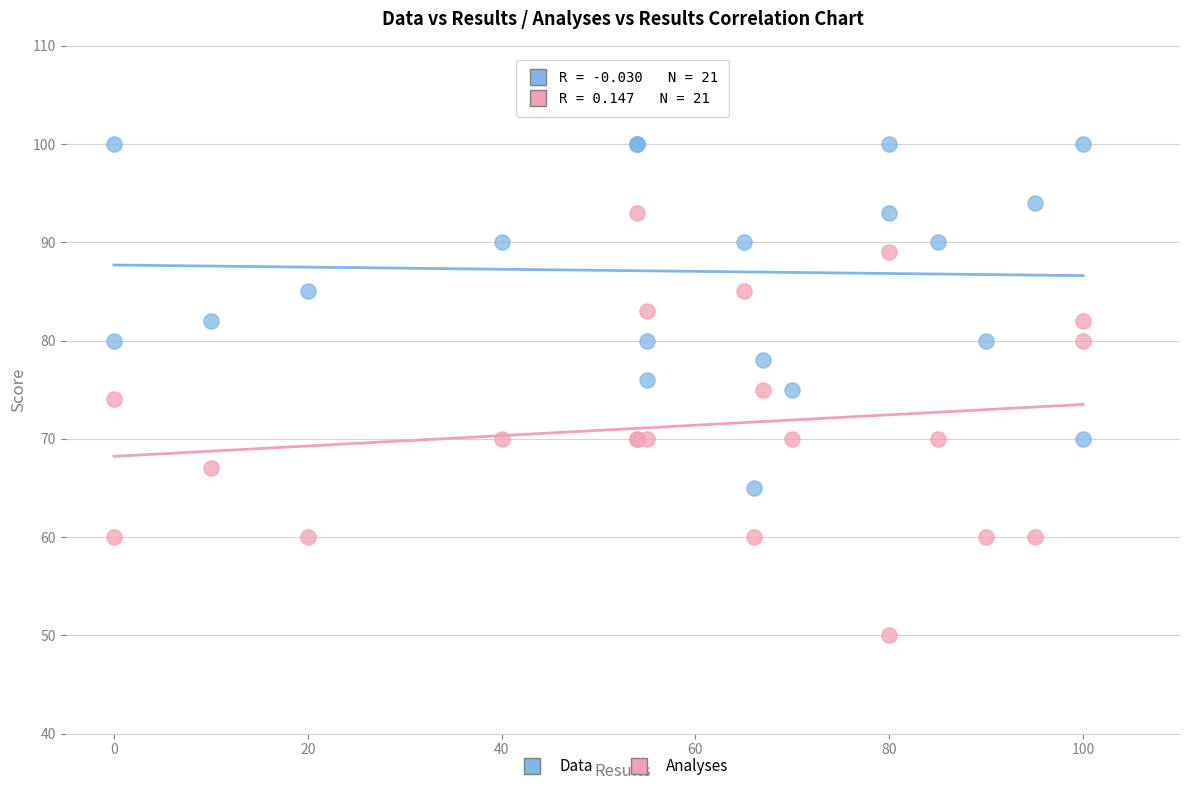

Which series reaches the maximum Y coordinate?

Data